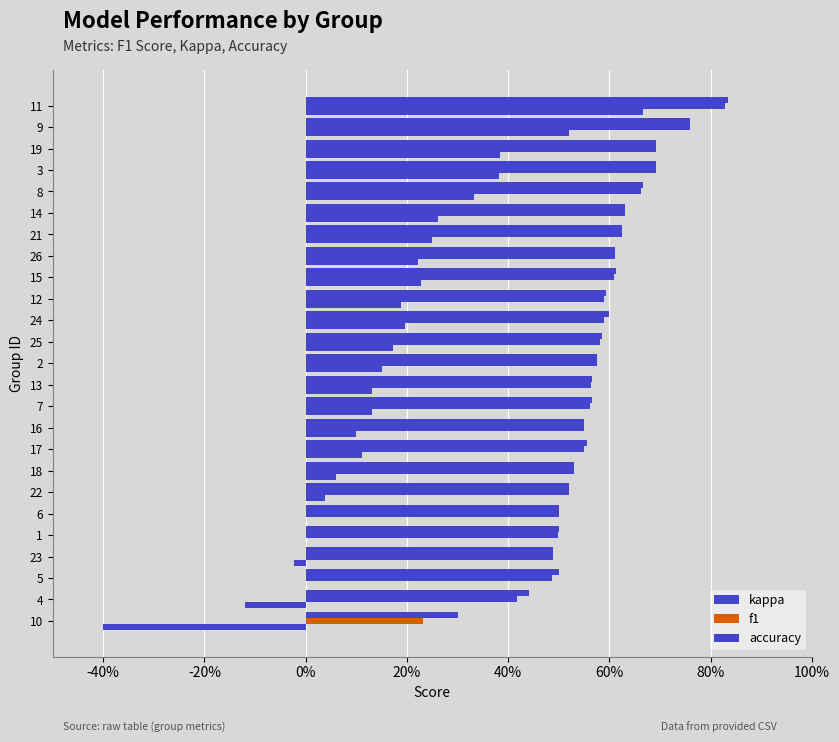

At how many categories does at least one series exceed 0?

25